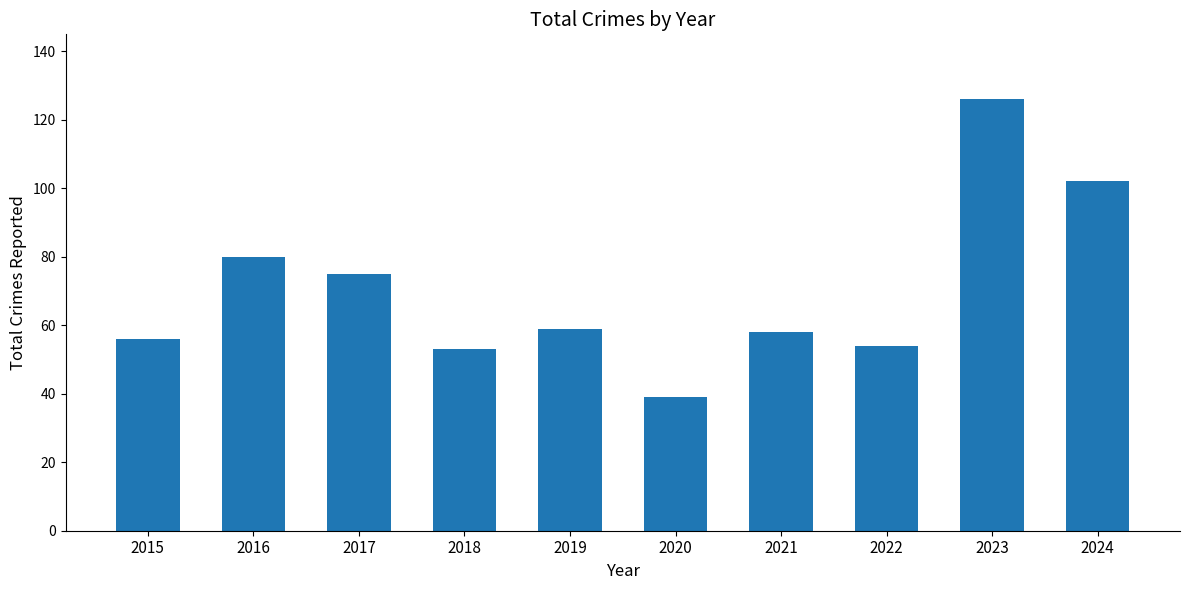

The chart shows a value of 80 at 2016. True or false?

True